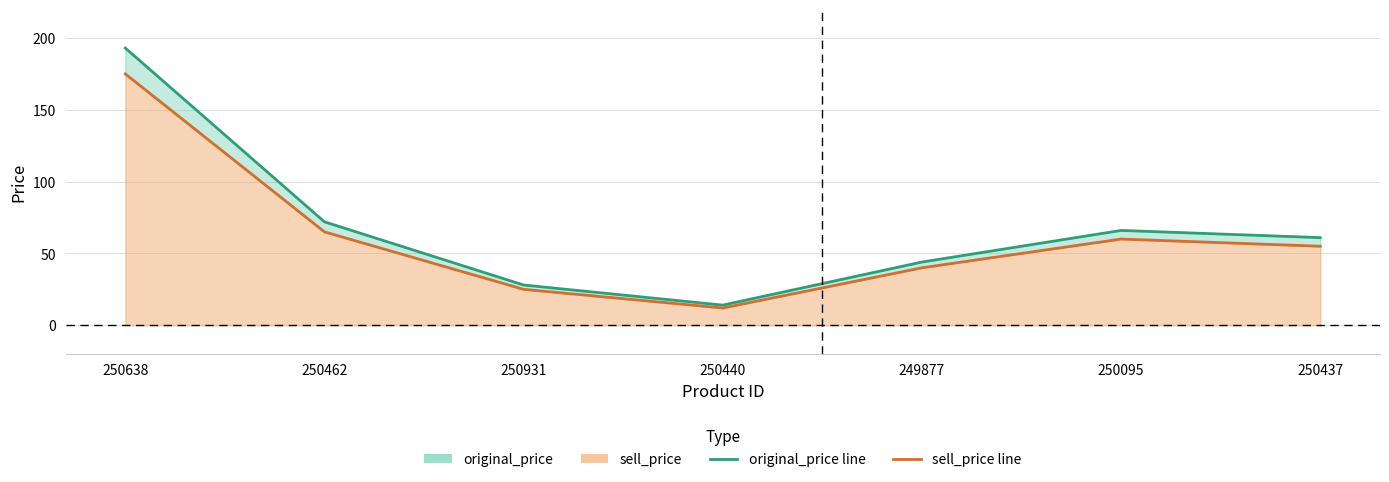

Reading right to left, what are all the values shown in this chart?

original_price: 61	66	44	14	28	72	193
sell_price: 55	60	40	12	25	65	175